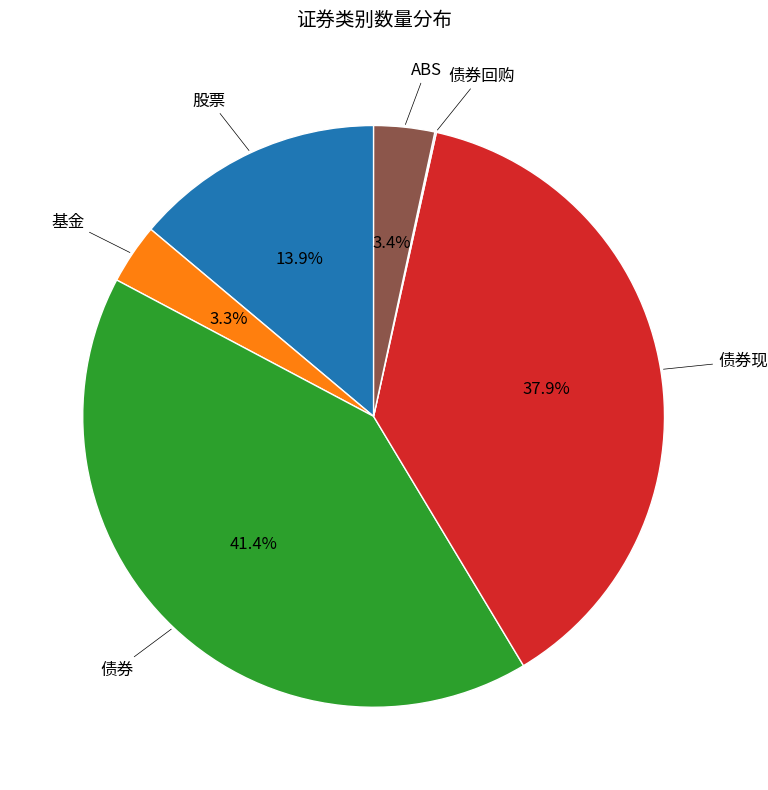

Is there a majority slice in this chart?

No